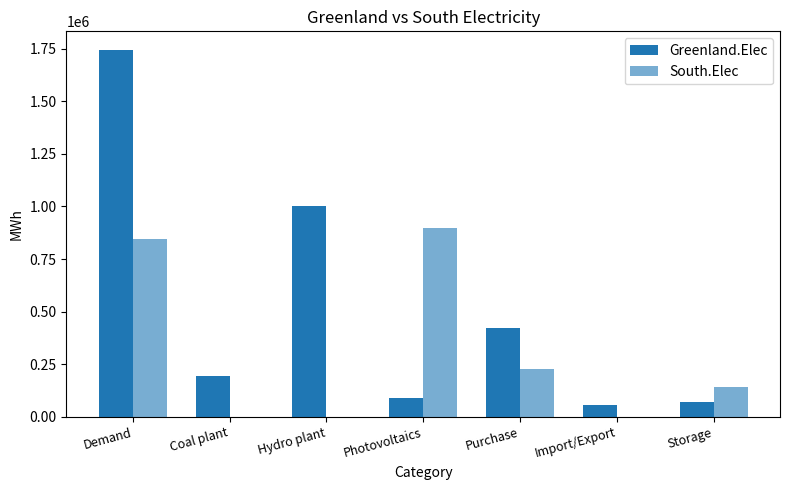

List the series in order of their overall mean, lowest first.

South.Elec, Greenland.Elec